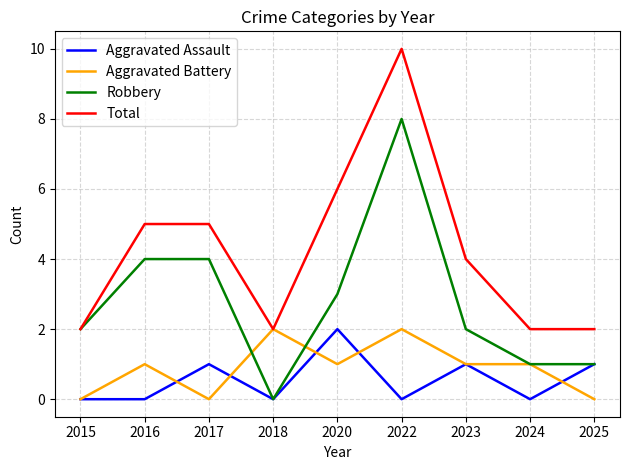

The Aggravated Assault series shows -1 at 2016. True or false?

False